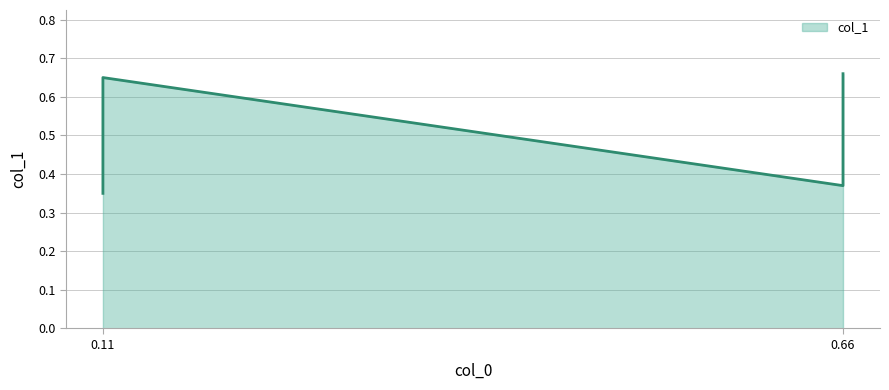

Is it true that the value at 0.66 is 1.1?

False